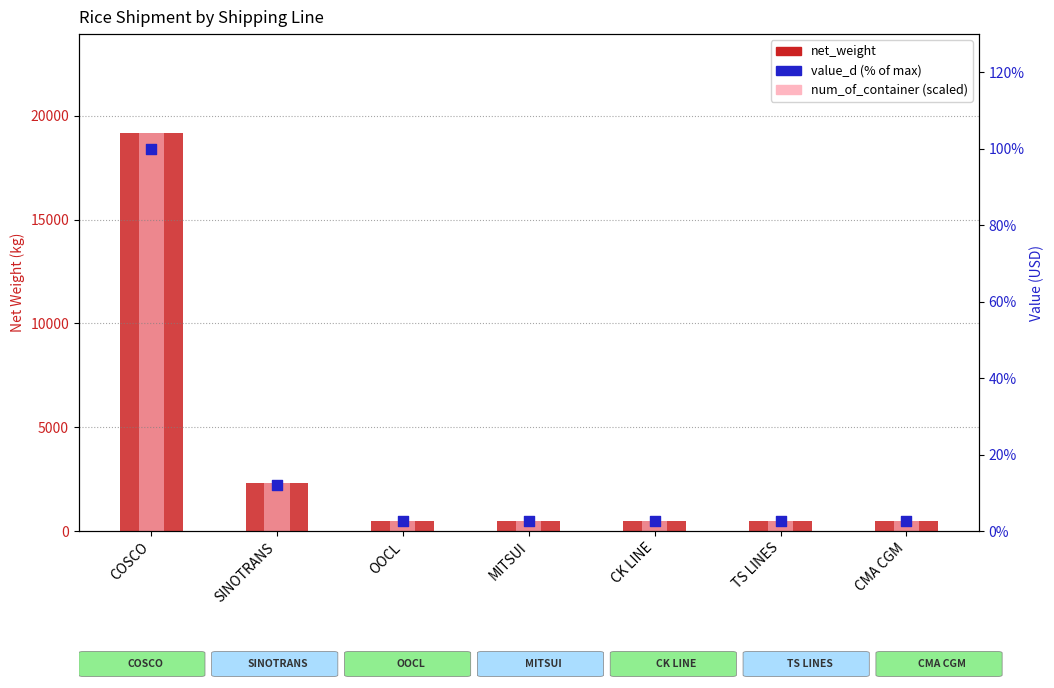

Which series contains the highest Y value?

net_weight